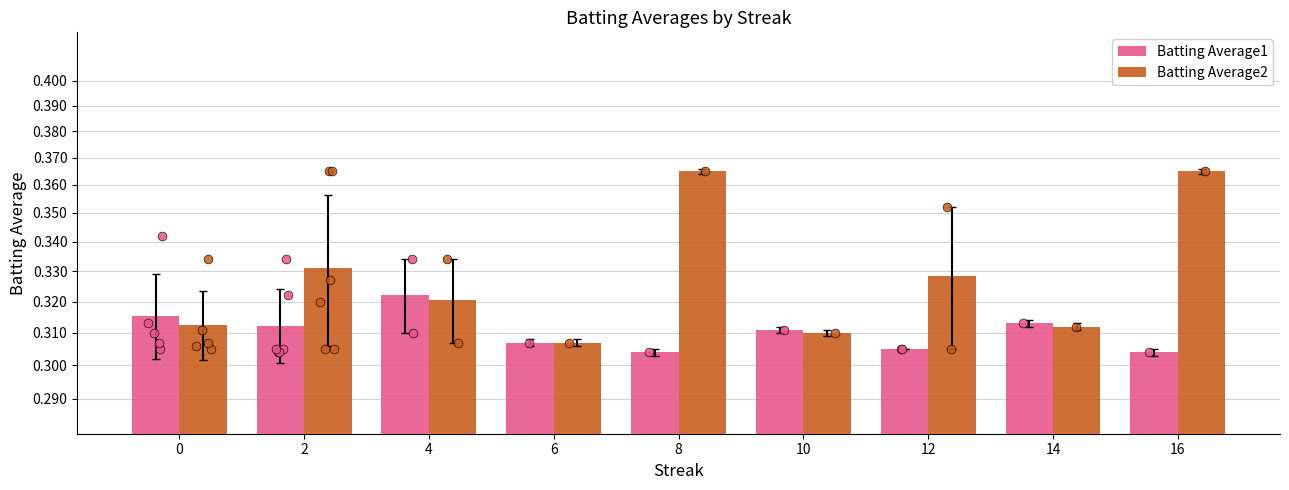

Which series has the widest spread of Y values?

Batting Average2